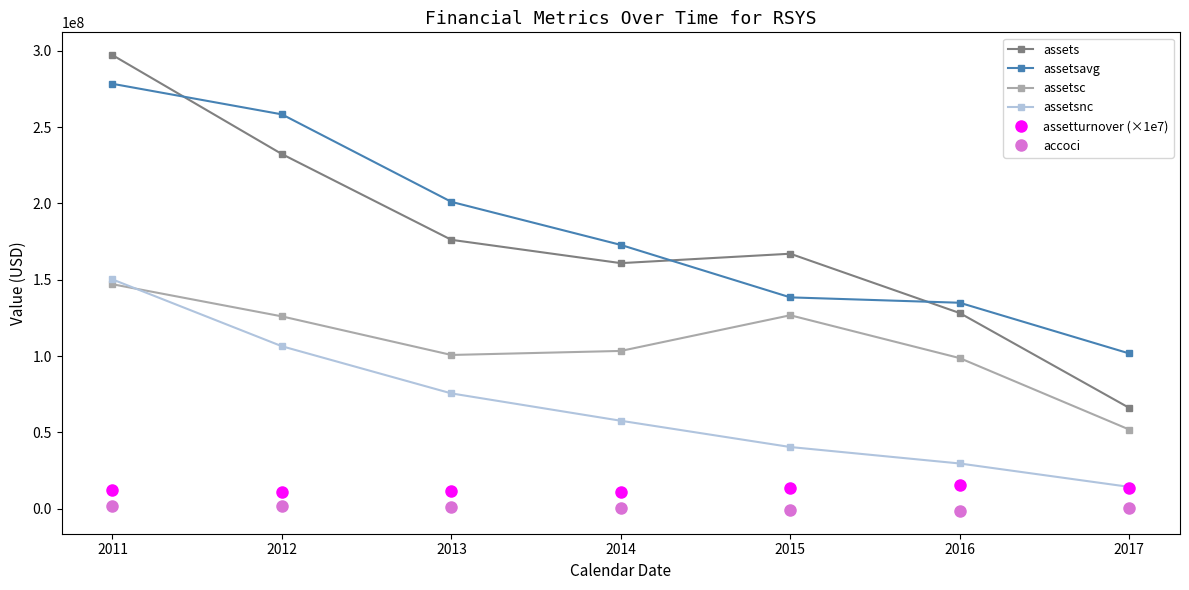

What is the approximate value of assetsavg at 2015, to the nearest 100?

138454800